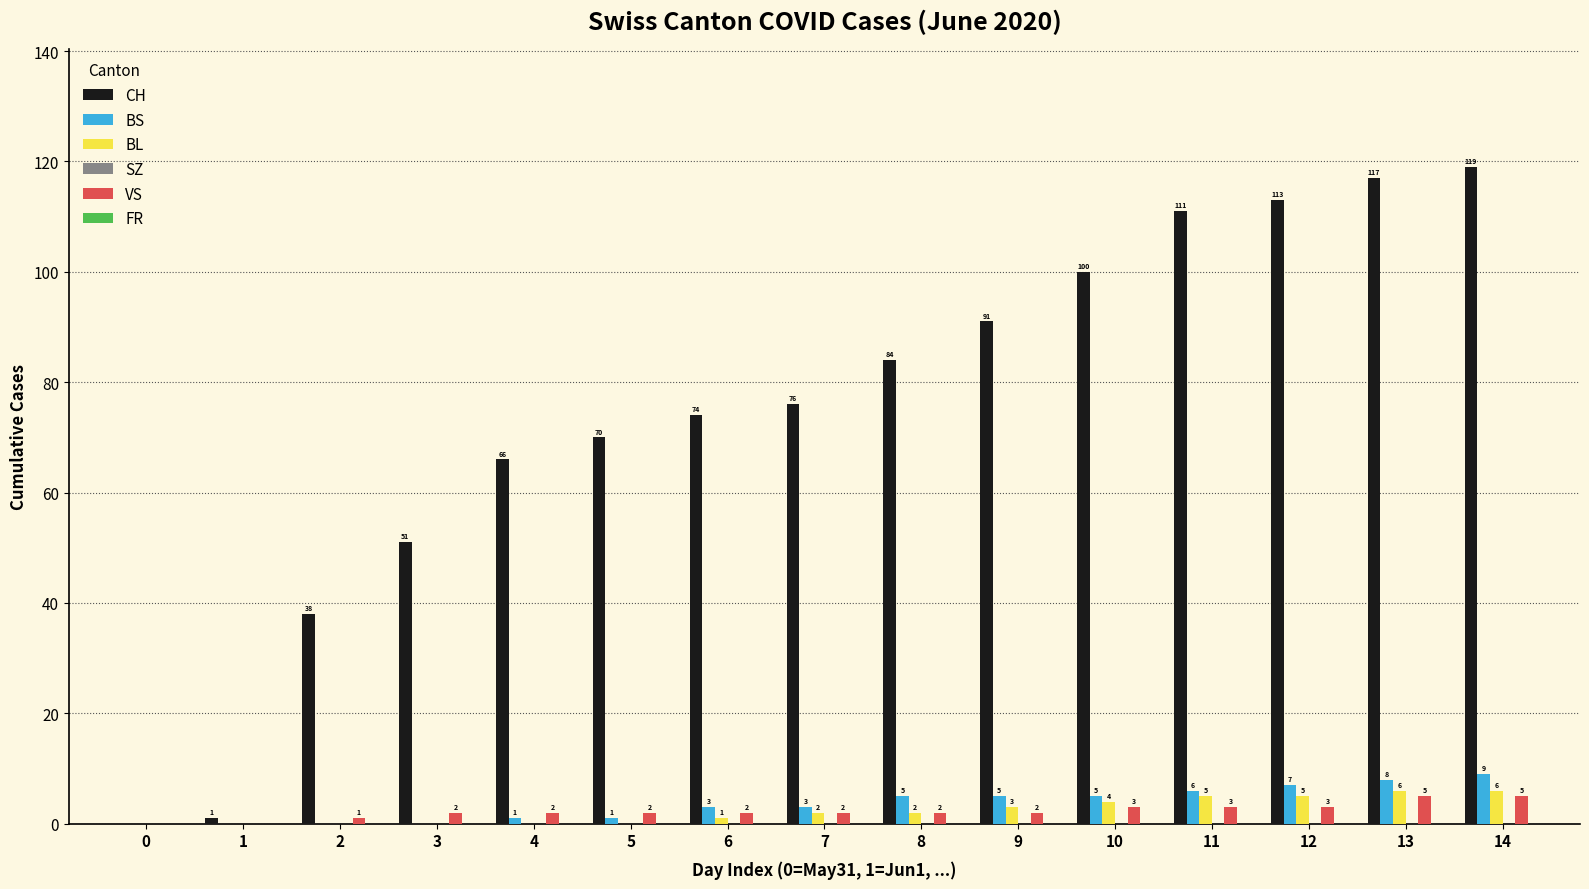

Reading right to left, extract all data points from this chart.

CH: 14=119	13=117	12=113	11=111	10=100	9=91	8=84	7=76	6=74	5=70	4=66	3=51	2=38	1=1	0=0
BS: 14=9	13=8	12=7	11=6	10=5	9=5	8=5	7=3	6=3	5=1	4=1	3=0	2=0	1=0	0=0
BL: 14=6	13=6	12=5	11=5	10=4	9=3	8=2	7=2	6=1	5=0	4=0	3=0	2=0	1=0	0=0
VS: 14=5	13=5	12=3	11=3	10=3	9=2	8=2	7=2	6=2	5=2	4=2	3=2	2=1	1=0	0=0